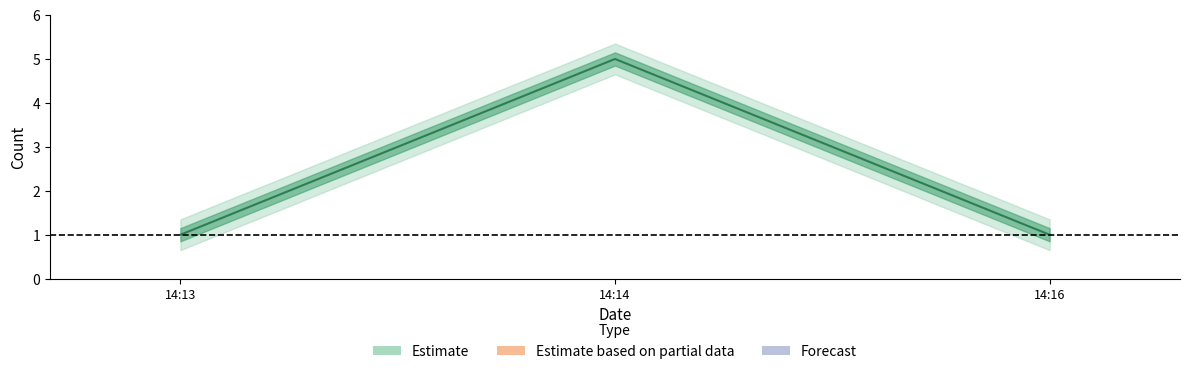

Which category has the highest value across all series?

14:14